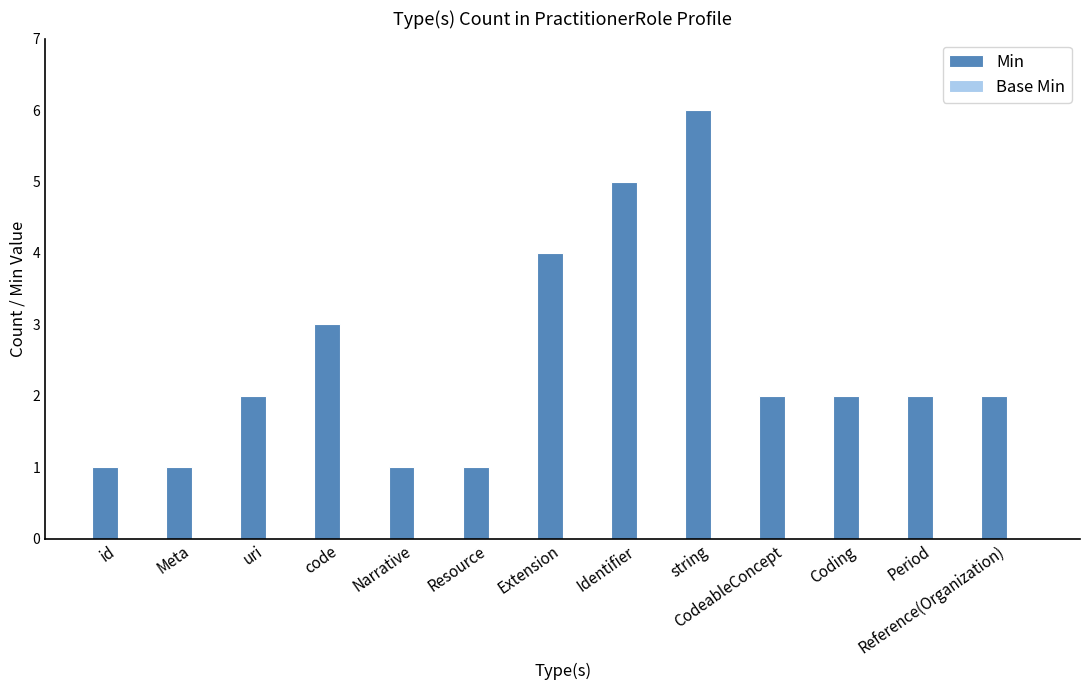

Approximately how many times larger is the value at uri compared to Identifier?

0.4